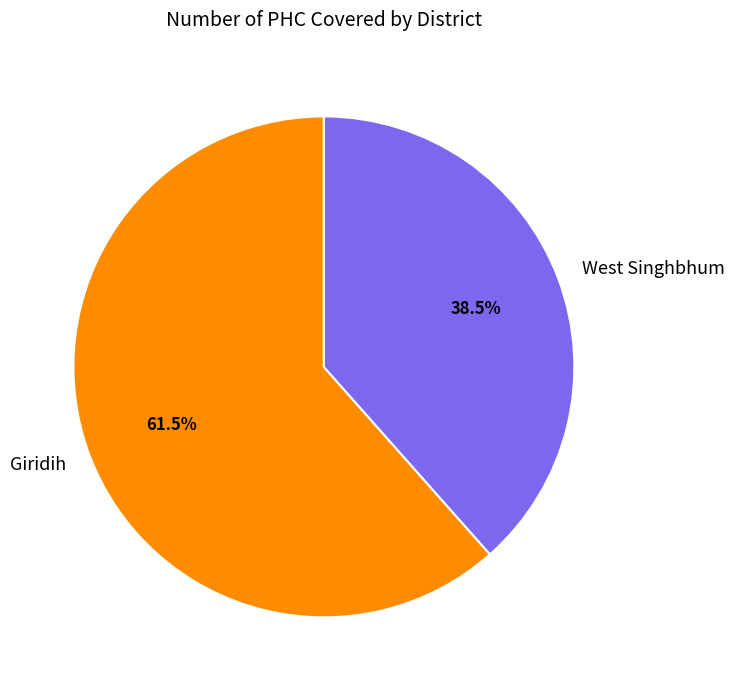

Count the number of slices in the pie.

2